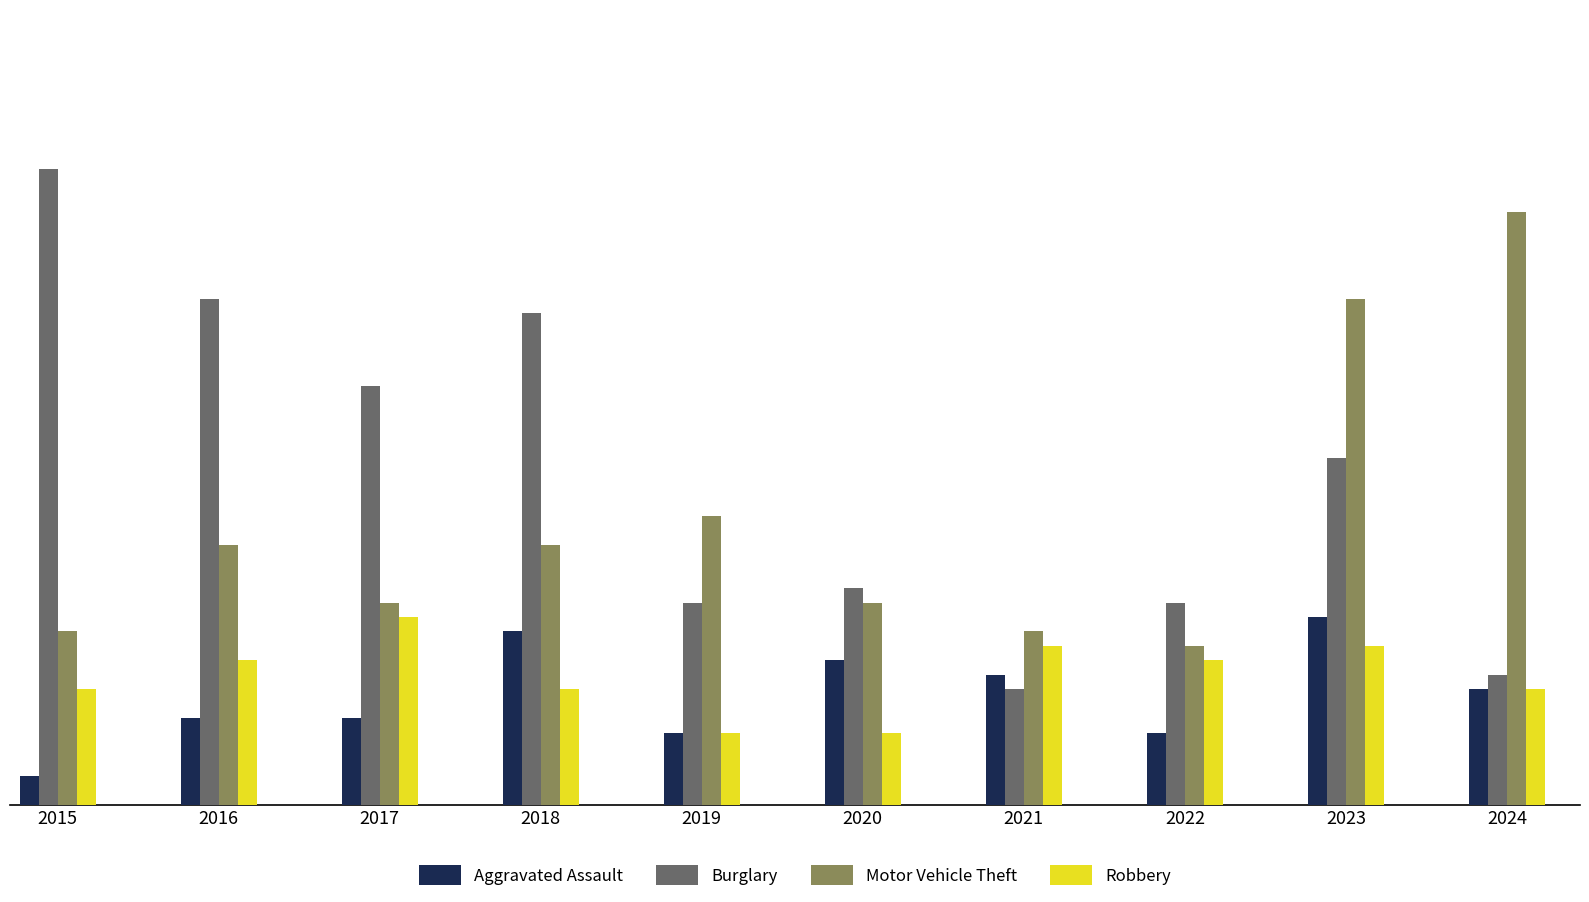

How many bars are there in each group?

4